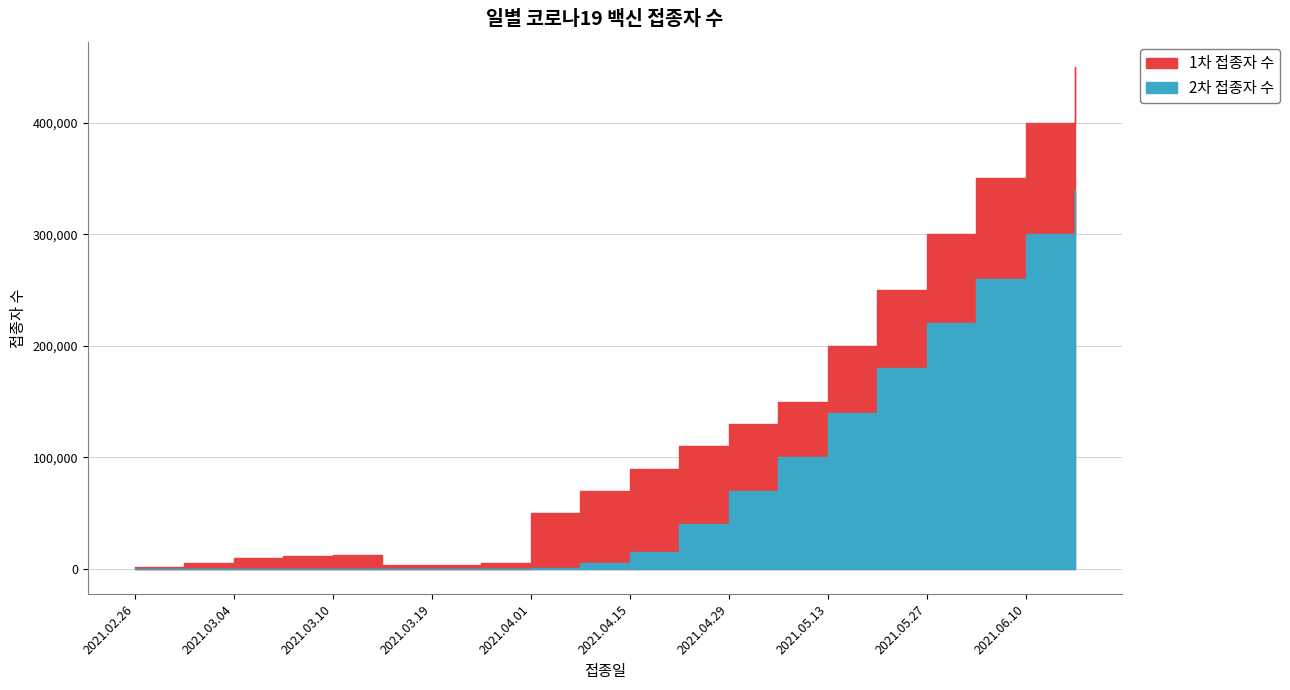

True or false: 1차 접종자 수 and 2차 접종자 수 cross at least once.

False